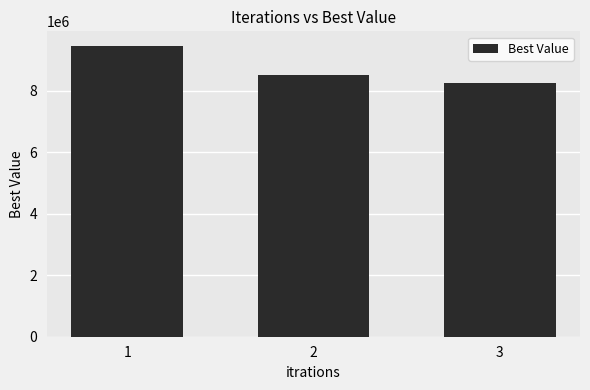

At which label does the data first exceed 8527678?

1